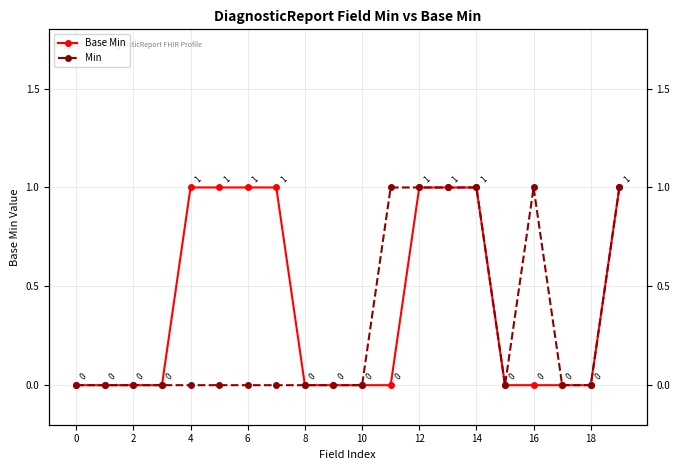

Is this an area chart (filled region under the line)?

No